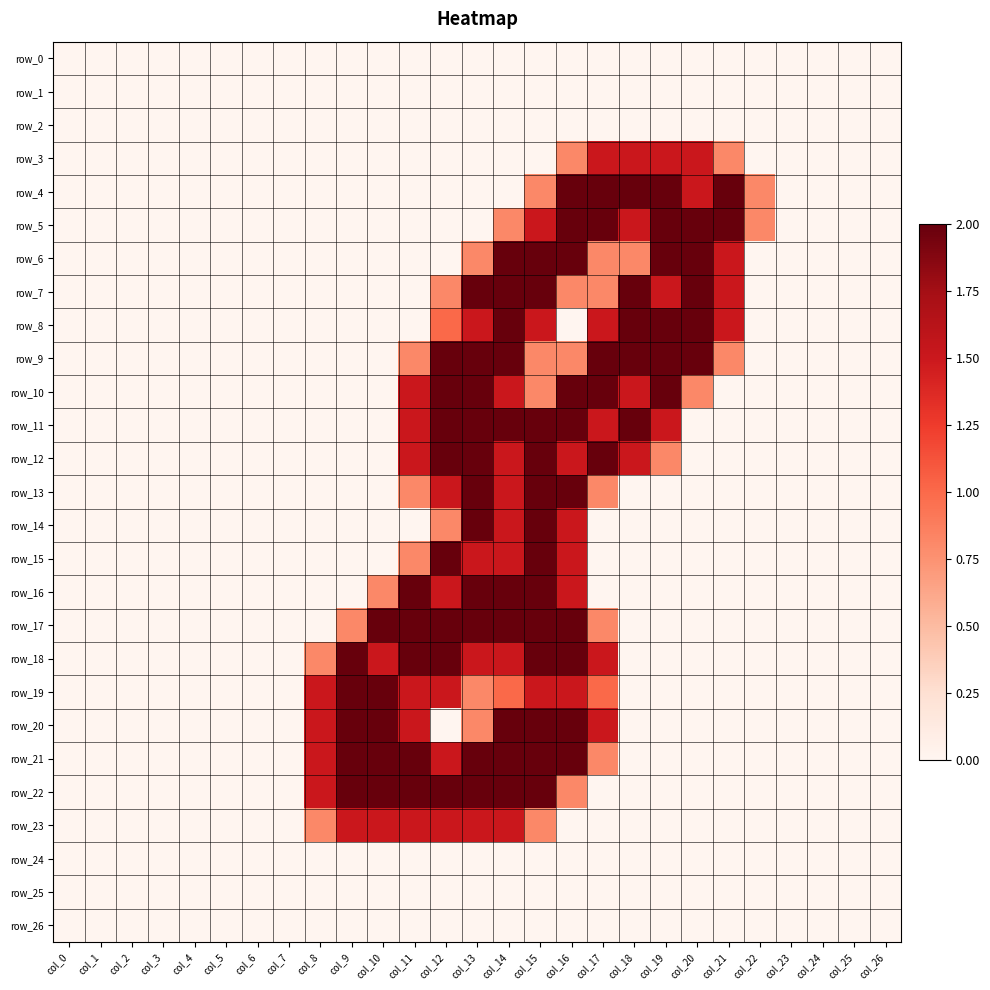

Is it true that row_13 equals 0.8 at col_0?

False